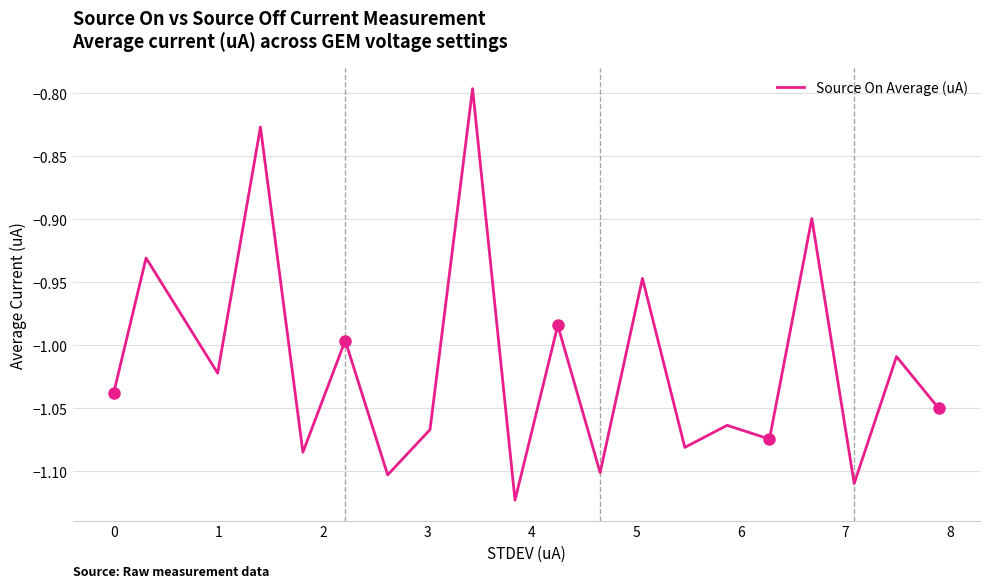

What is the difference between the maximum and minimum values?

0.3